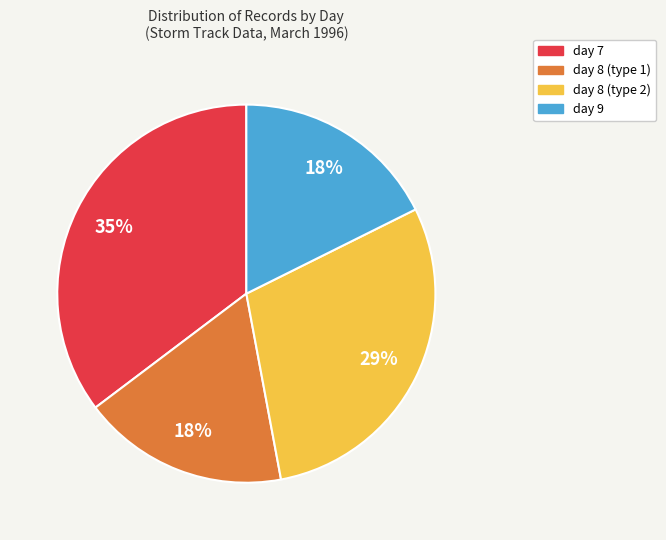

What percentage is the day 8 (type 2) slice, to the nearest percent?

29%